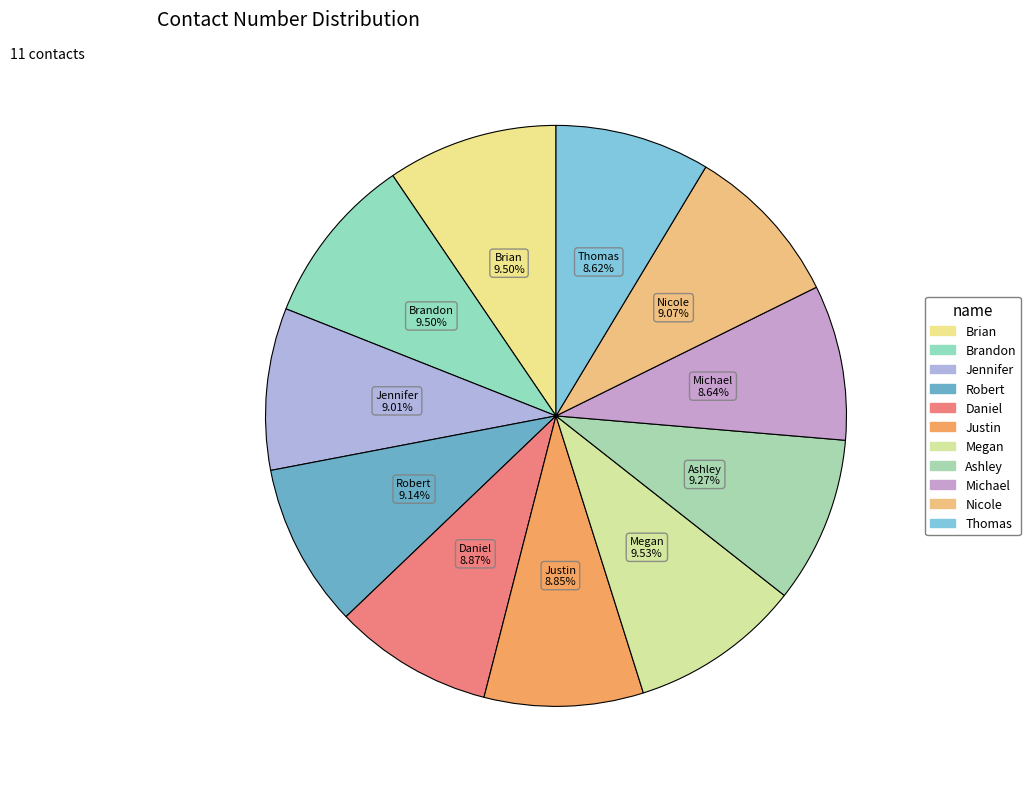

Does any single category account for the majority?

No